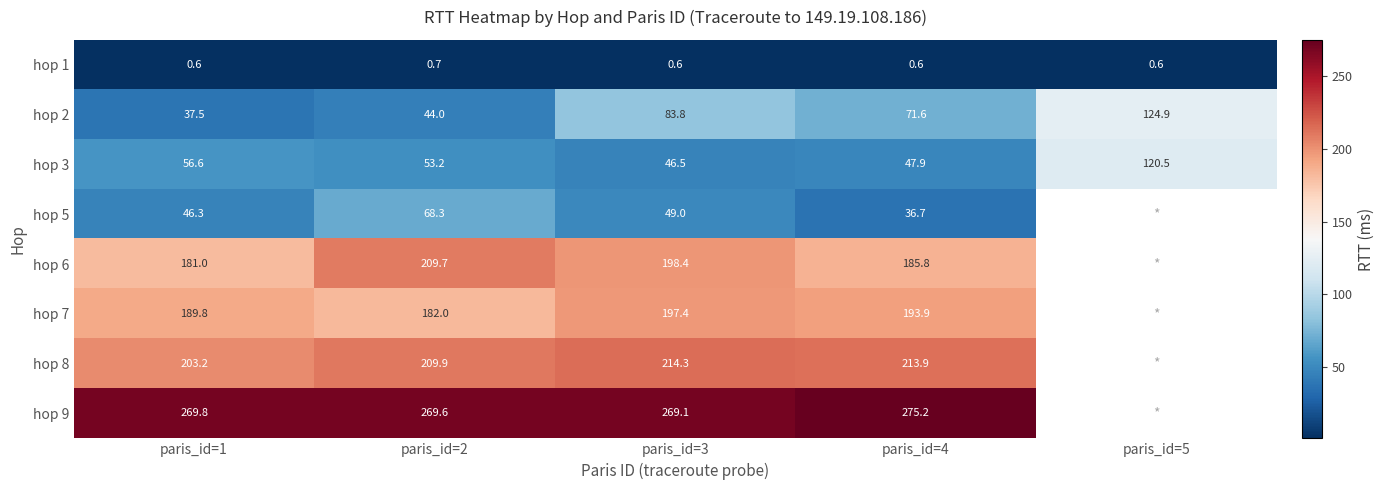

Which category has the highest value in the hop 3 series?

paris_id=5